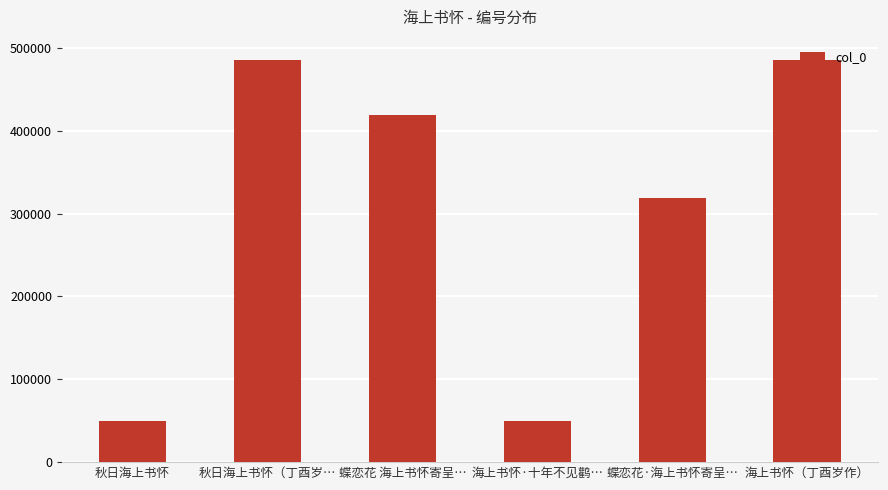

How many data points are less than 418645?

3